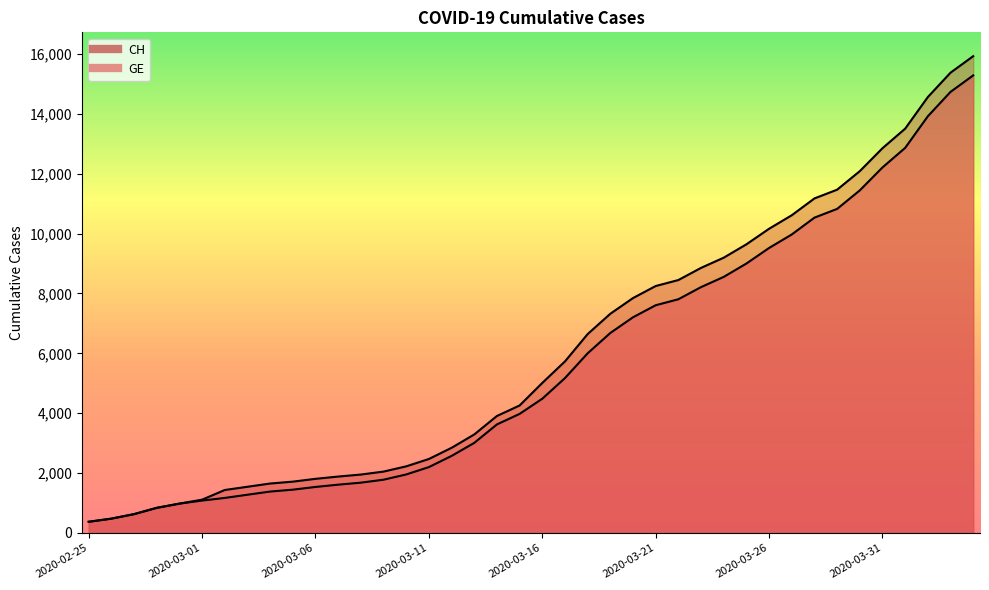

Rank the series by their maximum value, from highest to lowest.

CH, GE